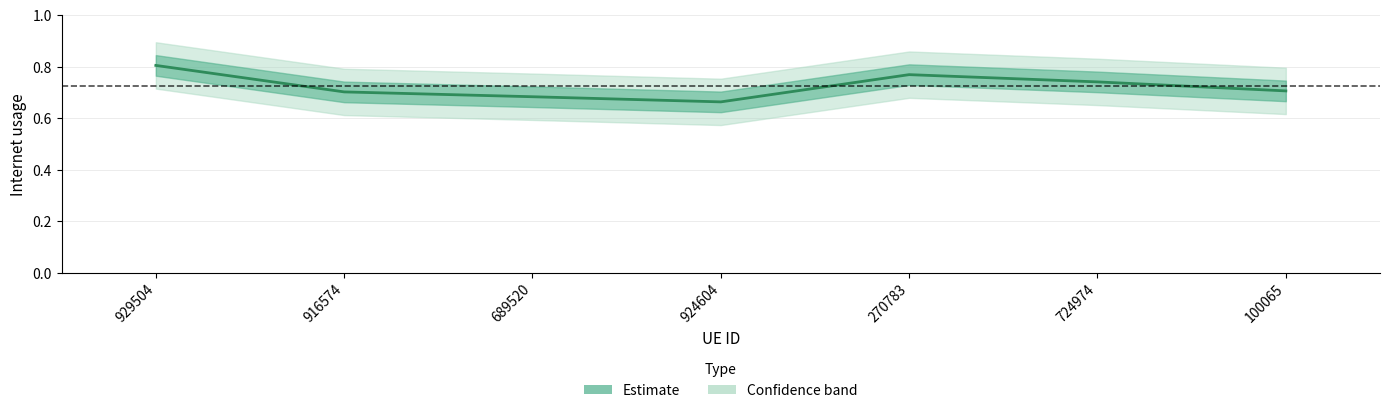

What is the difference between the maximum and second lowest values?

0.1